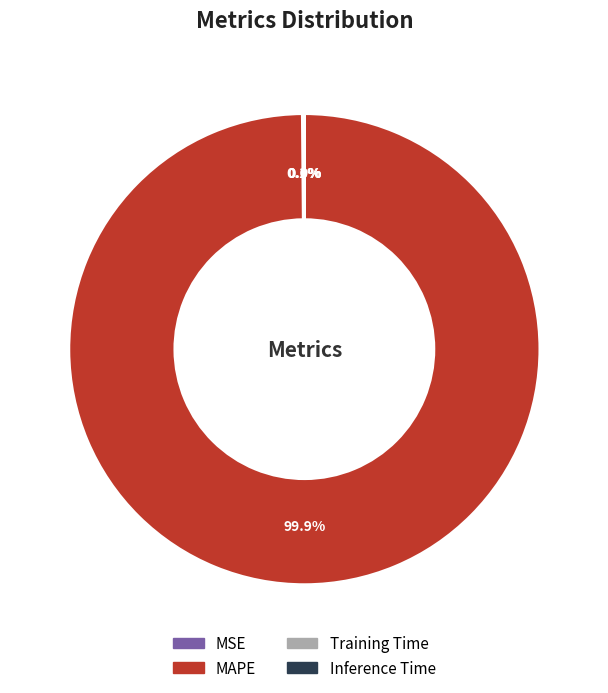

Which category has the biggest portion of the pie?

MAPE